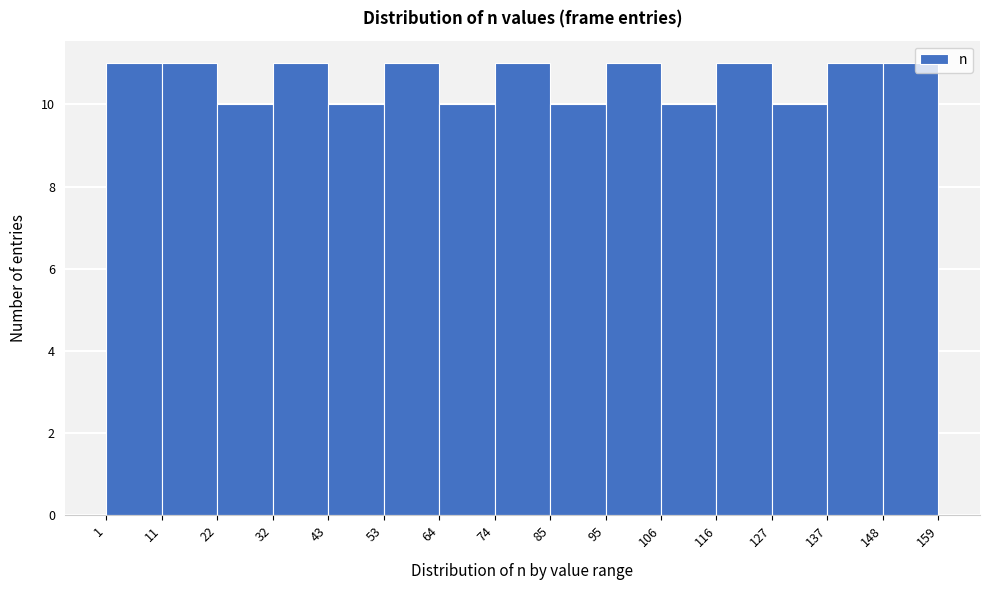

What is the height of the bar covering 95 to 106 on the x-axis? The values are not printed on the chart, so give them approximately, as read against the axis.

11